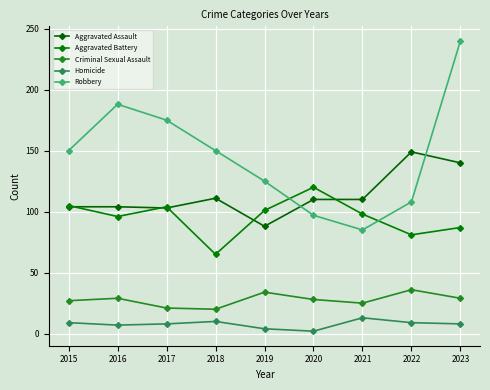

At which category does Criminal Sexual Assault reach its first local valley?

2018